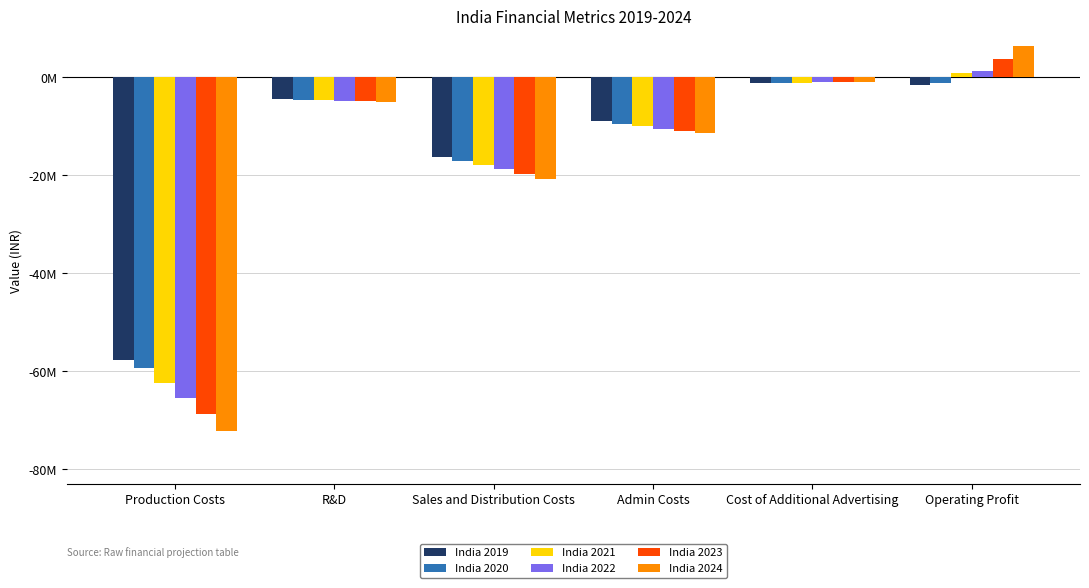

The value of India 2019 at Production Costs is -57662000.0. True or false?

True